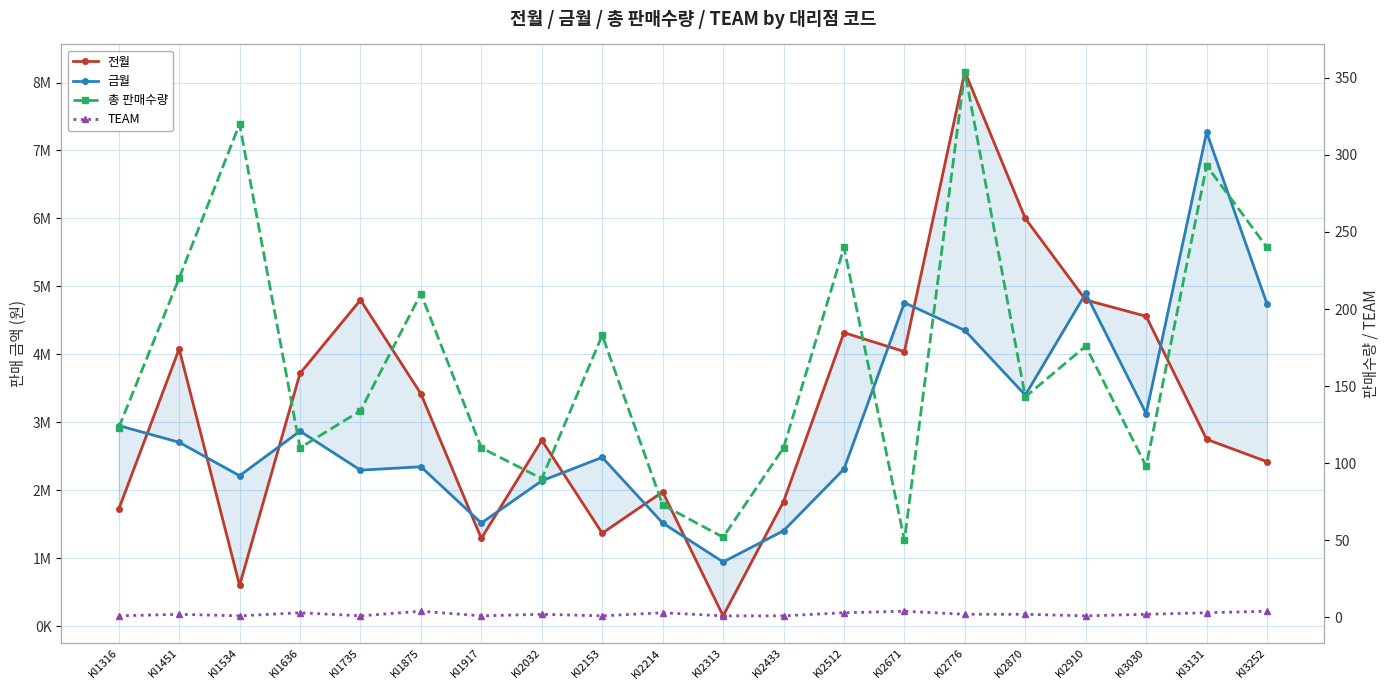

At KI1451, list the series in order from smallest to largest.

TEAM, 총 판매수량, 금월, 전월